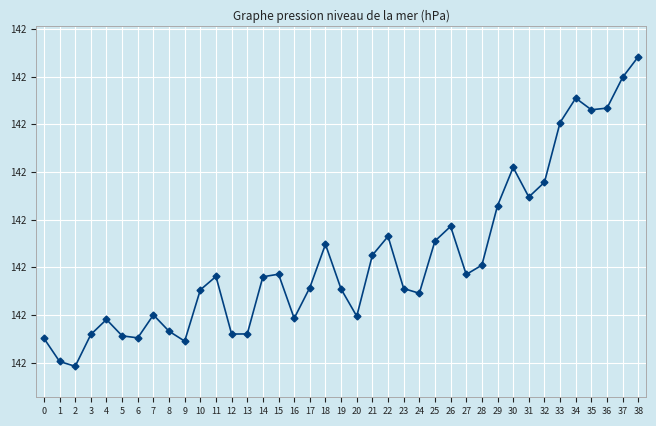

Which has a higher value, 24 or 15?

15